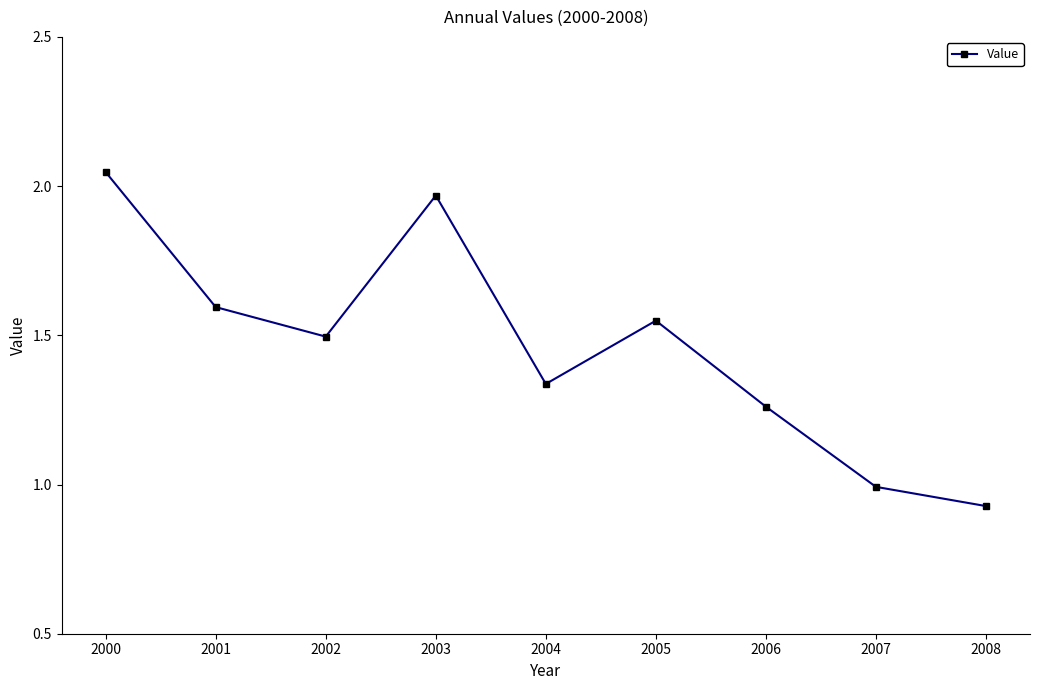

What is the sum of the values at 2003 and 2004?

3.3